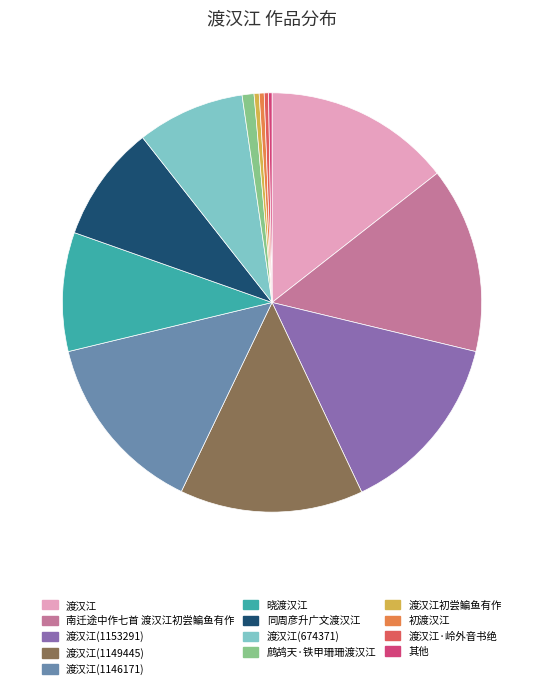

True or false: 鹧鸪天·铁甲珊珊渡汉江 accounts for 12% of the total.

False